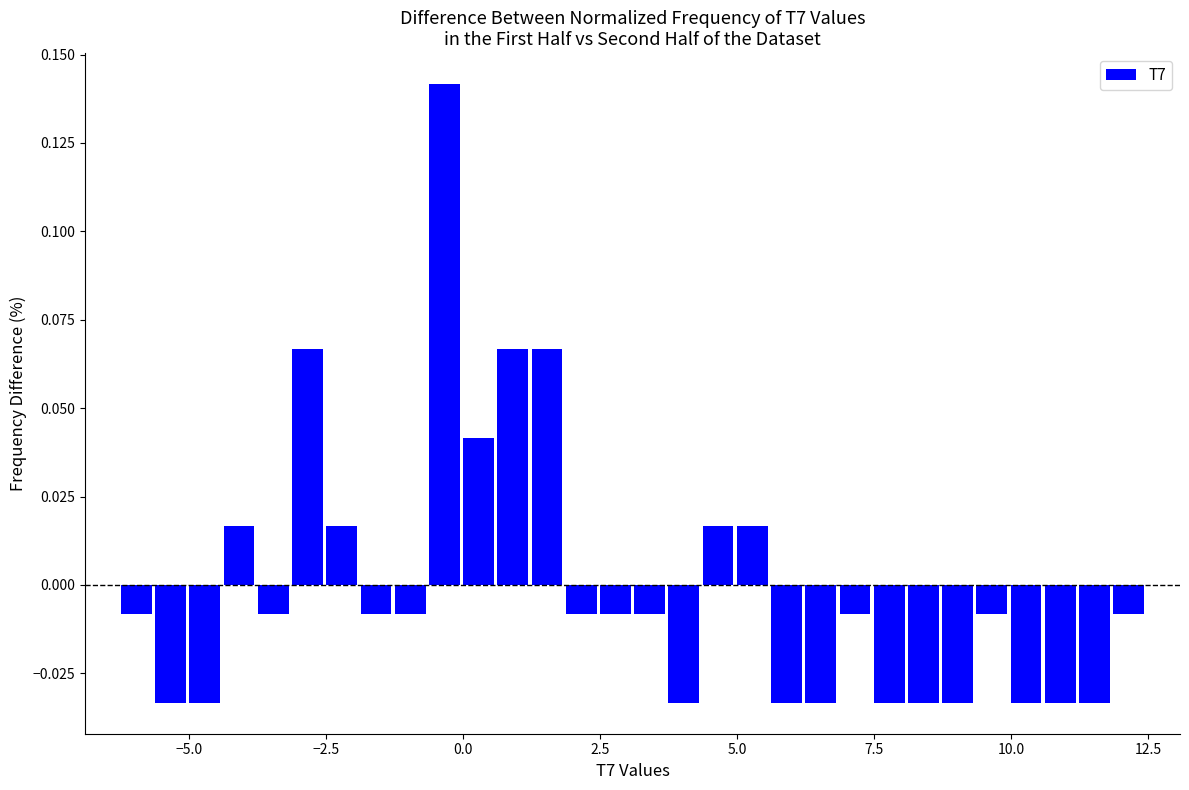

Around what value on the x-axis is the tallest bar? Give the approximate position of its centre, as read against the axis.

-0.5